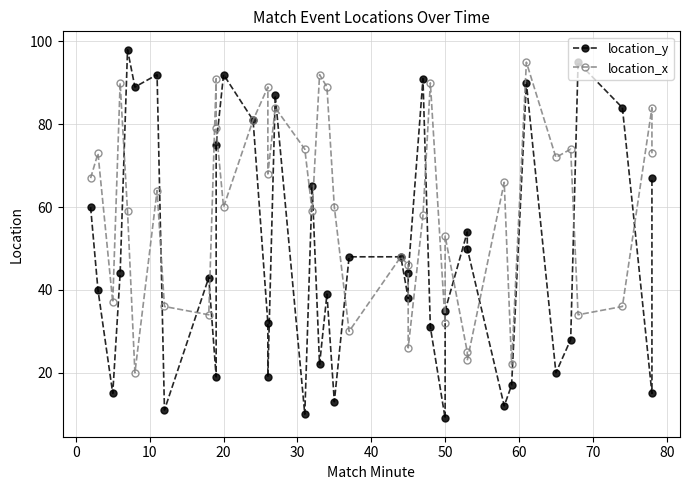

Is the value of location_x at 36 greater than the value of location_y at 25?

No